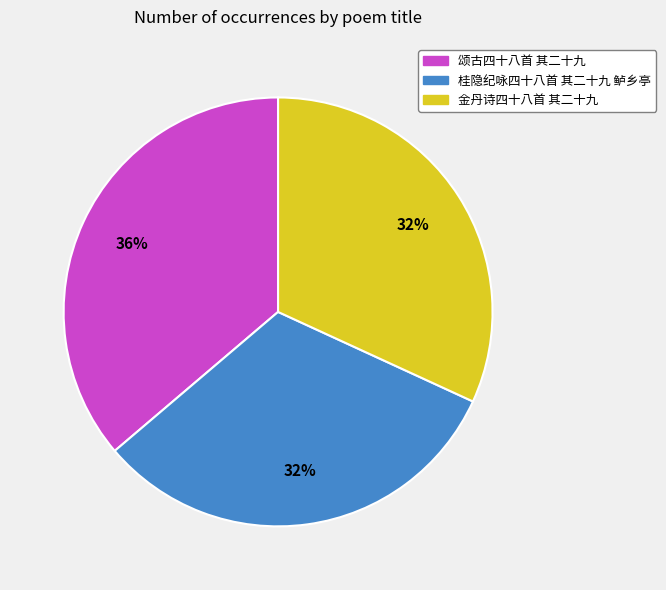

How many slices are in this pie chart?

3